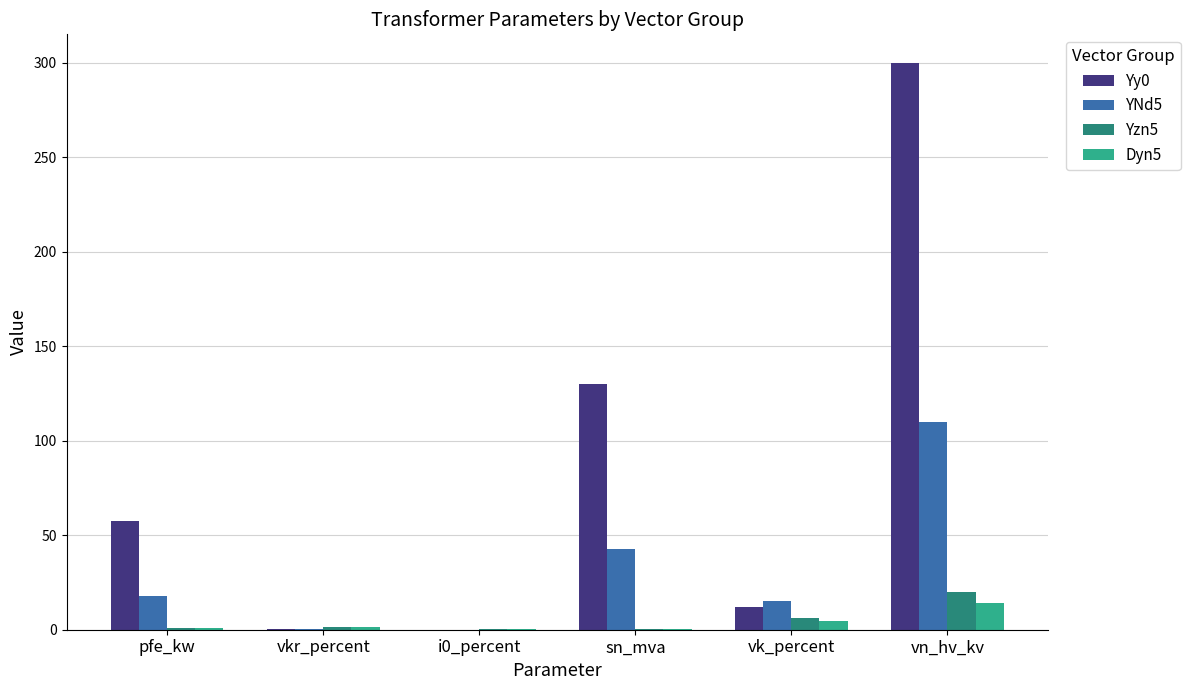

At which category is the sum across all series the highest?

vn_hv_kv